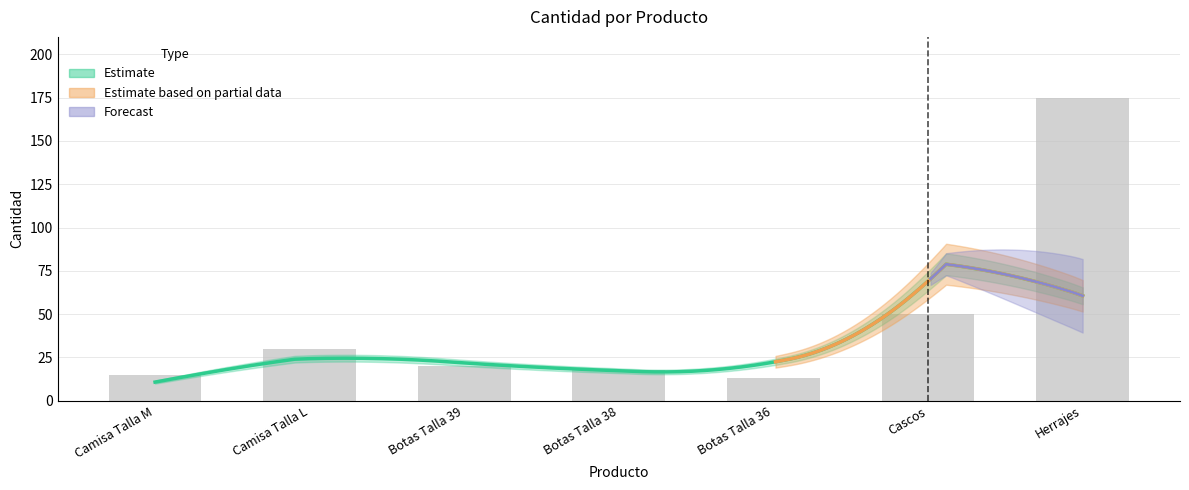

Which label corresponds to the largest value in the chart?

Herrajes